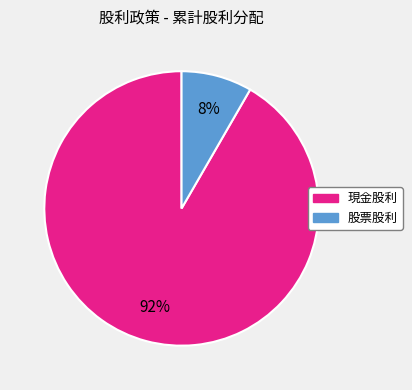

Does 現金股利 account for over 50% of the chart?

Yes